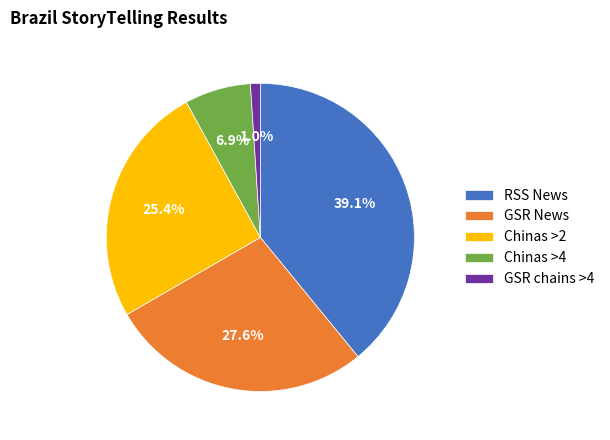

To the nearest percent, what is the average slice percentage?

20%